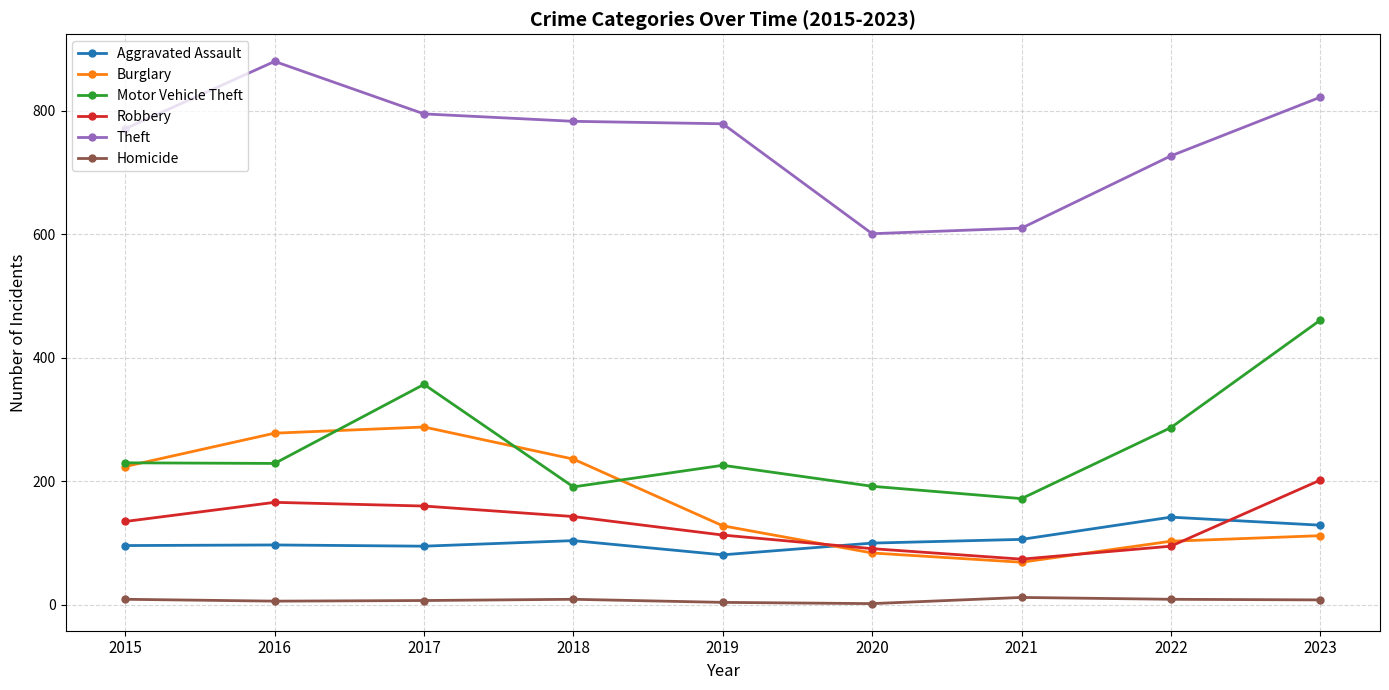

The value of Motor Vehicle Theft at 2017 is 612. True or false?

False